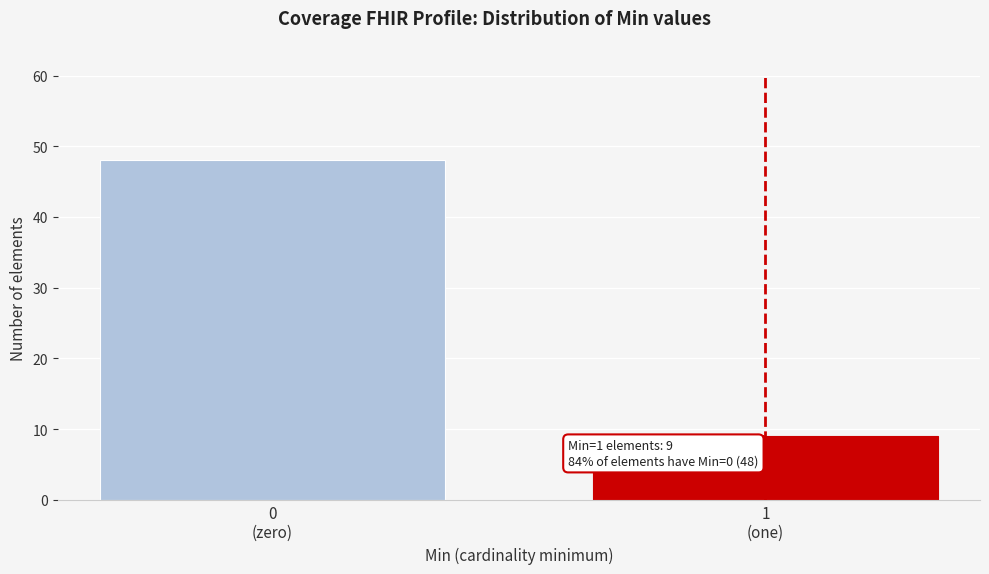

Reading left to right, transcribe all the data shown in this chart.

48	9